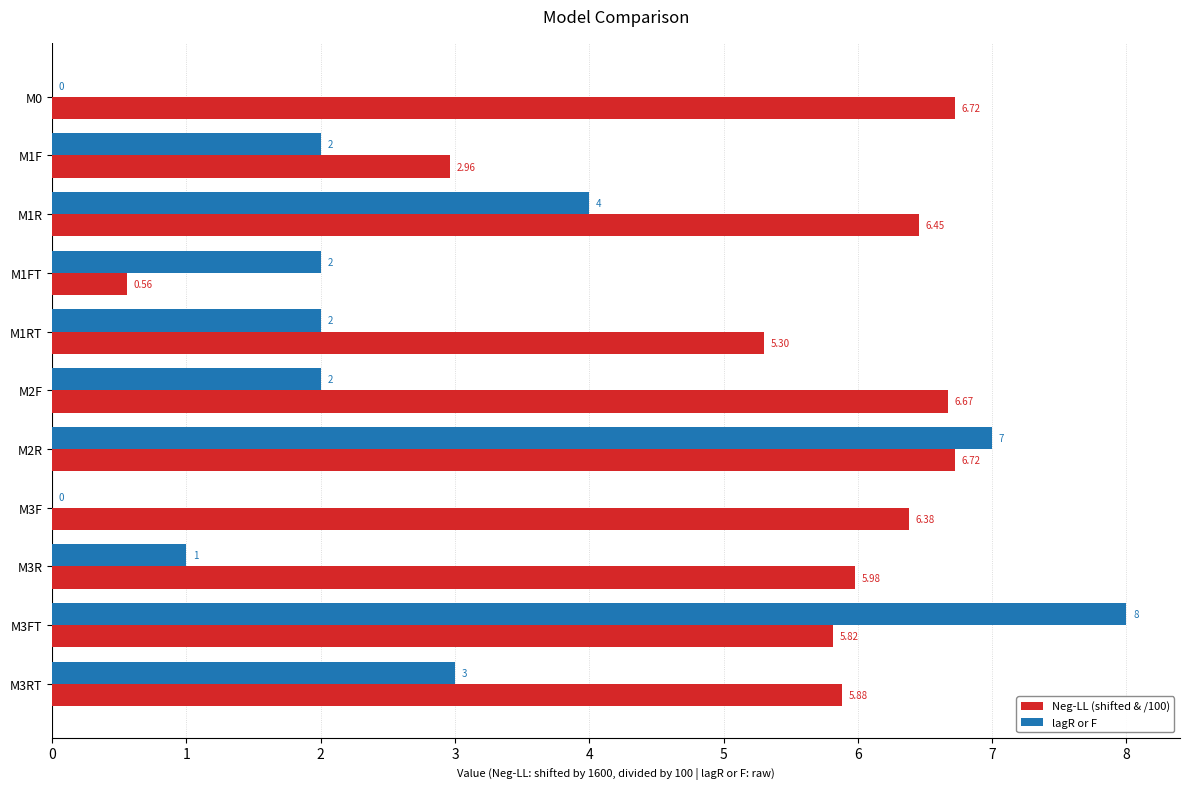

How many categories are shown in the chart?

11